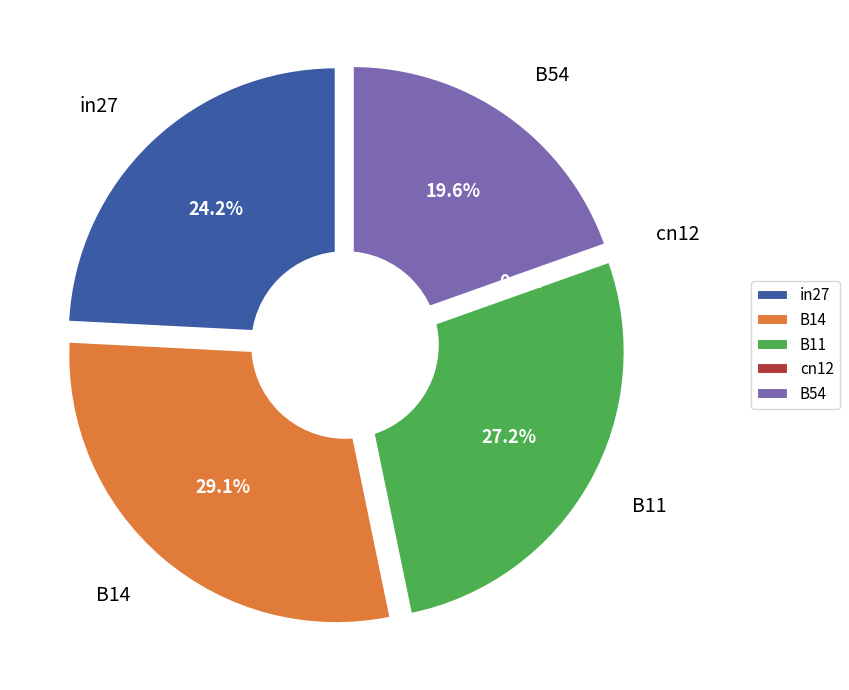

Is in27 the majority of the pie?

No